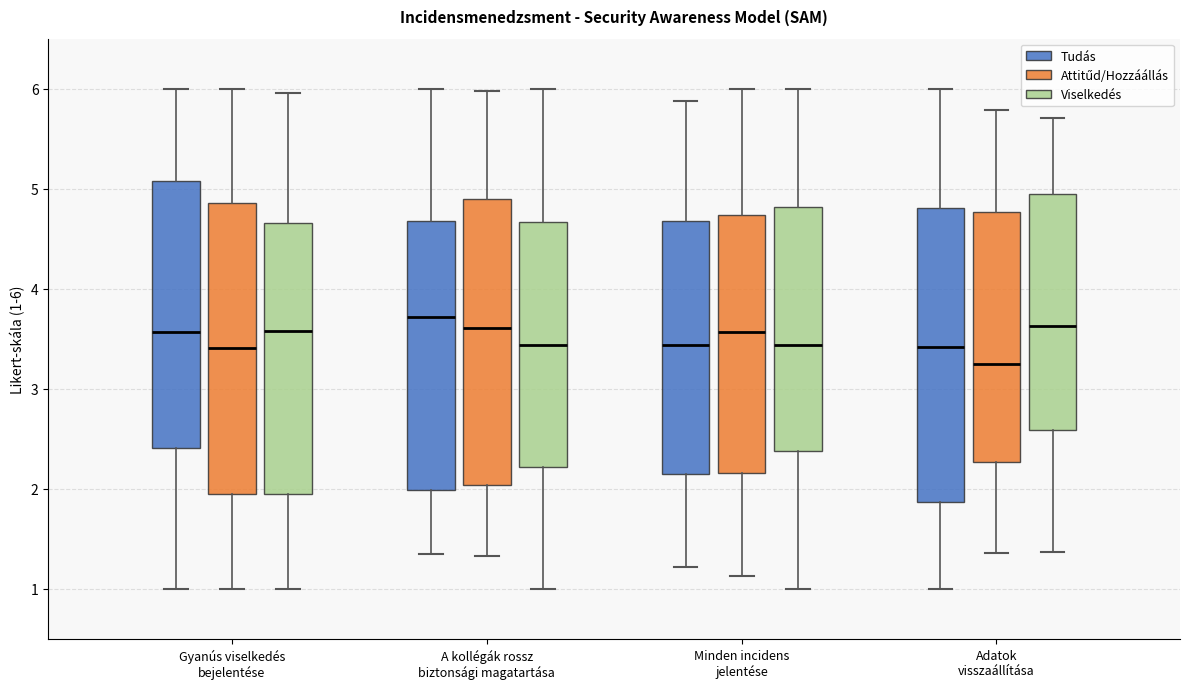

Reading left to right, read every box against the y-axis: the position of its median line, the range the box covers, and the ends of its whiskers. The values are not printed on the chart, so give them approximately, as read against the axis.

Gyanús viselkedés bejelentése (Tudás): median 3.6, box 2.4 to 5.1, whiskers 1.0 to 6.0
Gyanús viselkedés bejelentése (Attitűd/Hozzáállás): median 3.4, box 1.9 to 4.9, whiskers 1.0 to 6.0
Gyanús viselkedés bejelentése (Viselkedés): median 3.6, box 1.9 to 4.7, whiskers 1.0 to 6.0
A kollégák rossz biztonsági magatartása (Tudás): median 3.7, box 2.0 to 4.7, whiskers 1.3 to 6.0
A kollégák rossz biztonsági magatartása (Attitűd/Hozzáállás): median 3.6, box 2.0 to 4.9, whiskers 1.3 to 6.0
A kollégák rossz biztonsági magatartása (Viselkedés): median 3.4, box 2.2 to 4.7, whiskers 1.0 to 6.0
Minden incidens jelentése (Tudás): median 3.4, box 2.2 to 4.7, whiskers 1.2 to 5.9
Minden incidens jelentése (Attitűd/Hozzáállás): median 3.6, box 2.2 to 4.7, whiskers 1.1 to 6.0
Minden incidens jelentése (Viselkedés): median 3.4, box 2.4 to 4.8, whiskers 1.0 to 6.0
Adatok visszaállítása (Tudás): median 3.4, box 1.9 to 4.8, whiskers 1.0 to 6.0
Adatok visszaállítása (Attitűd/Hozzáállás): median 3.2, box 2.3 to 4.8, whiskers 1.4 to 5.8
Adatok visszaállítása (Viselkedés): median 3.6, box 2.6 to 4.9, whiskers 1.4 to 5.7